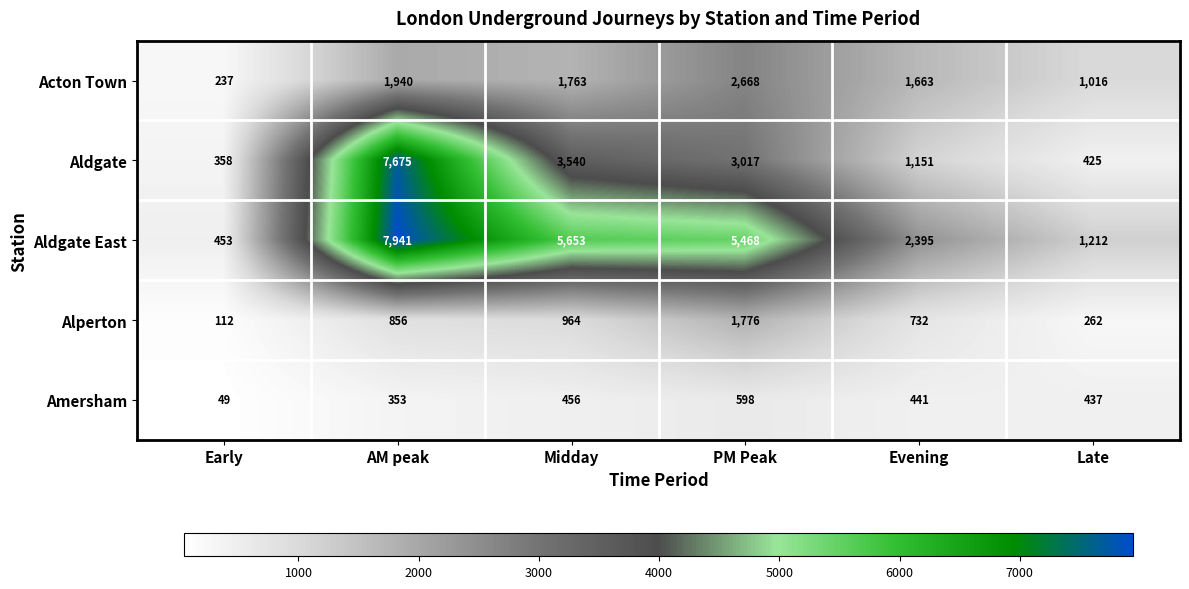

Between Early and Evening, which series saw the biggest shift?

Aldgate East